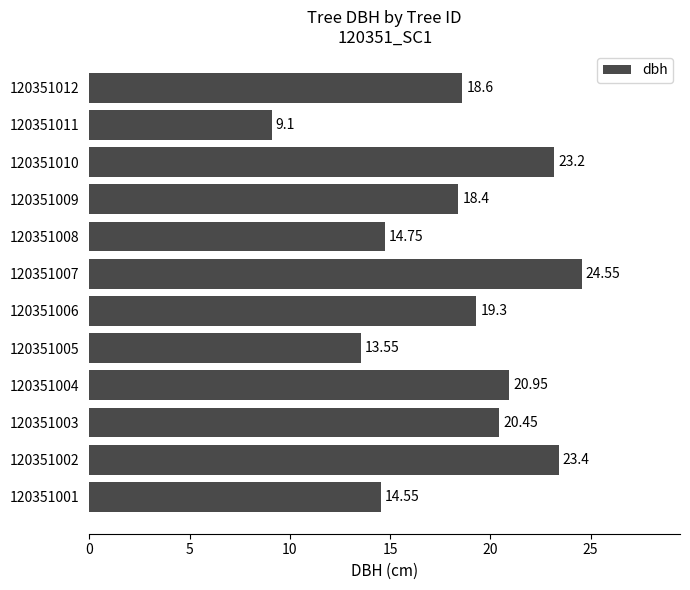

What is the change in value from 120351005 to 120351007?

+11.0